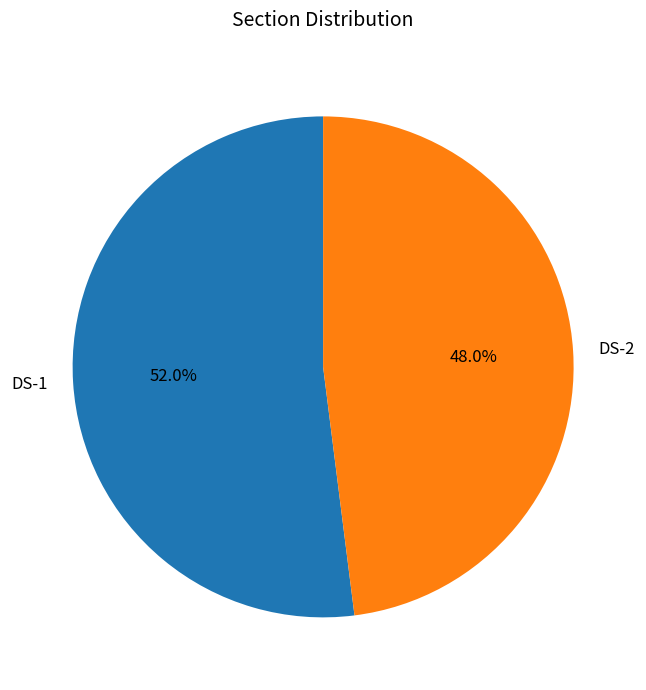

What percentage is the DS-2 slice, to the nearest percent?

48%